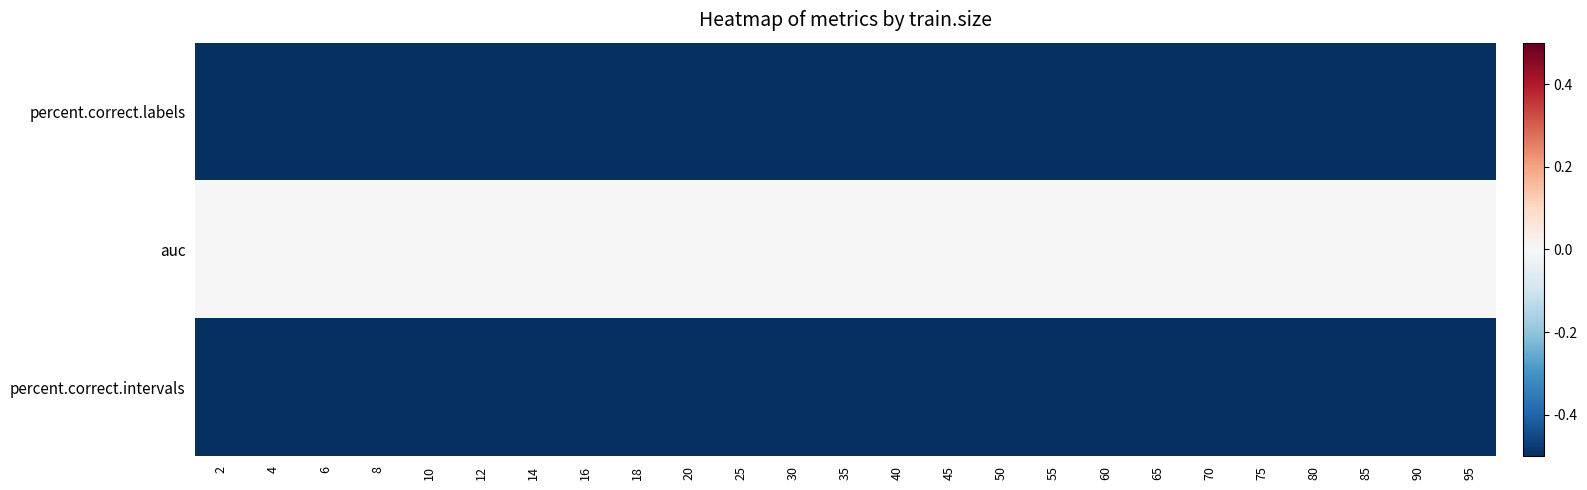

Which series has the largest total across all categories?

auc